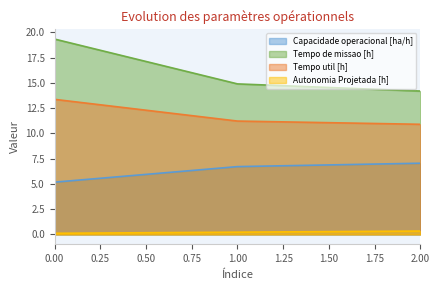

Which series has the widest spread of values?

Tempo de missao [h]